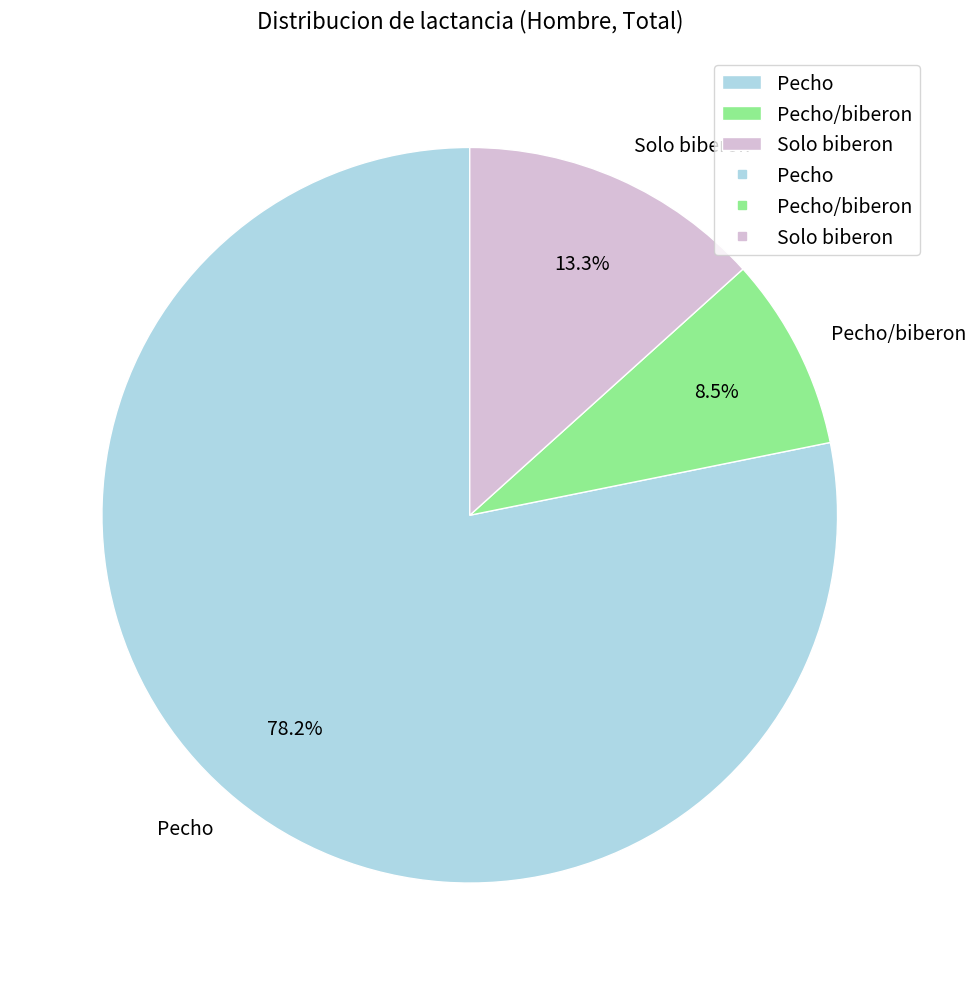

What is the total percentage of Solo biberon and Pecho?

91.5%